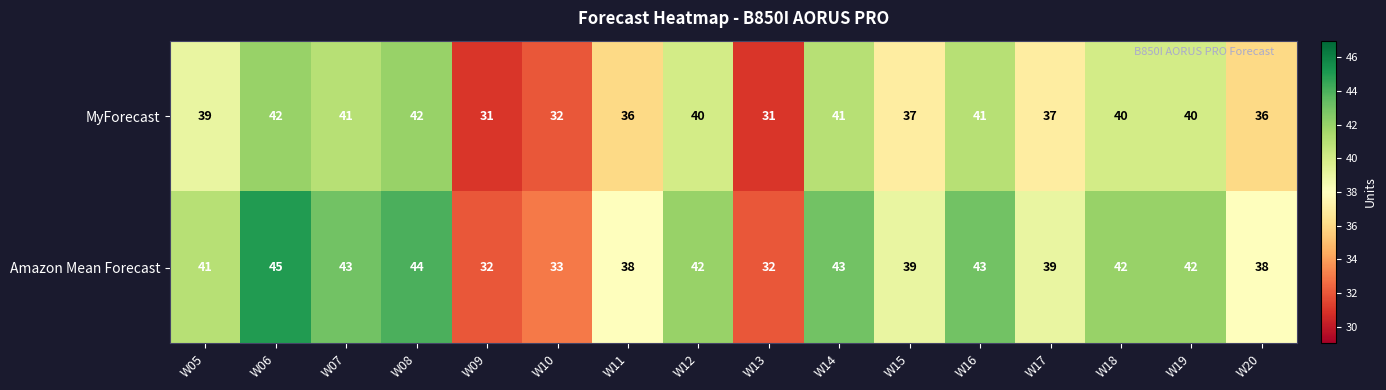

At which category is the sum across all series the highest?

W06